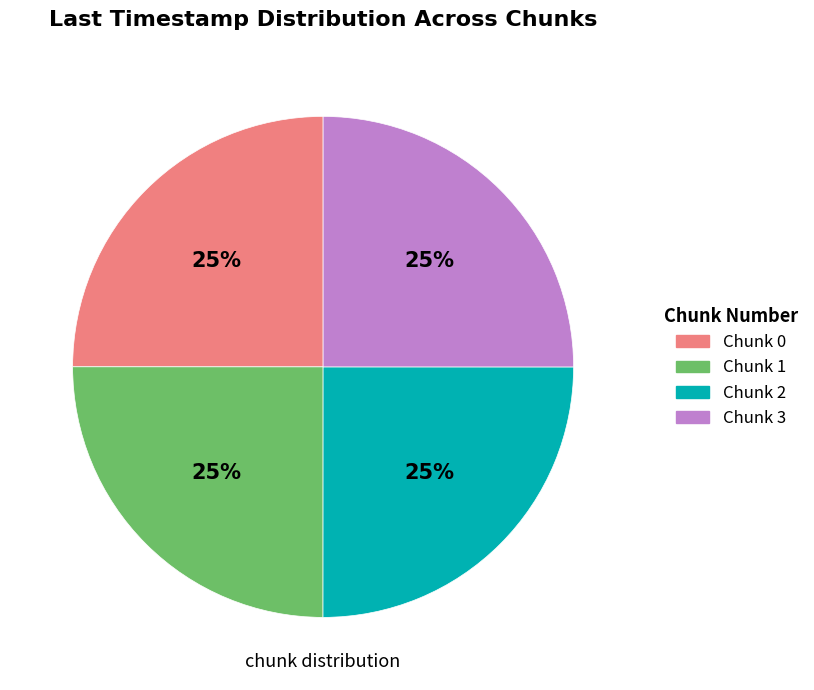

Approximately how many times larger is the value at Chunk 2 compared to Chunk 1?

1.0